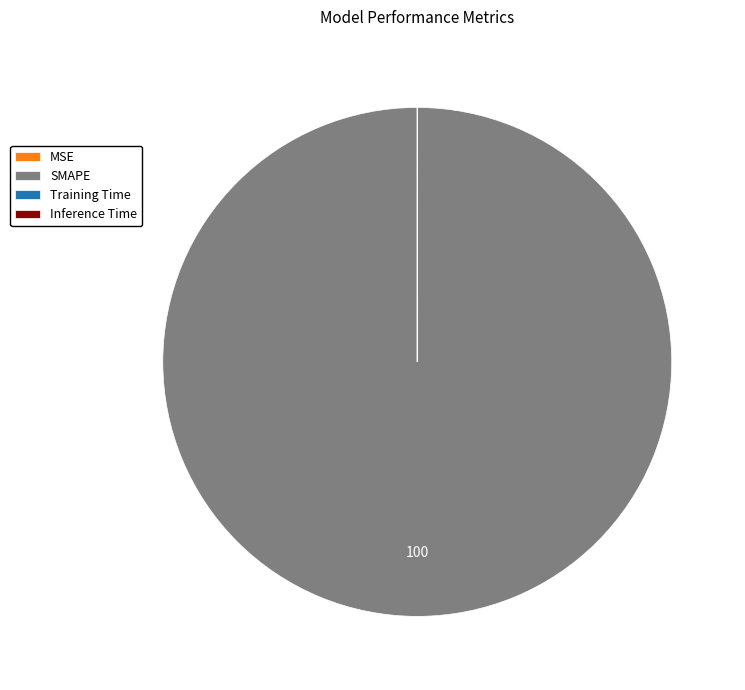

Which category has the biggest portion of the pie?

SMAPE